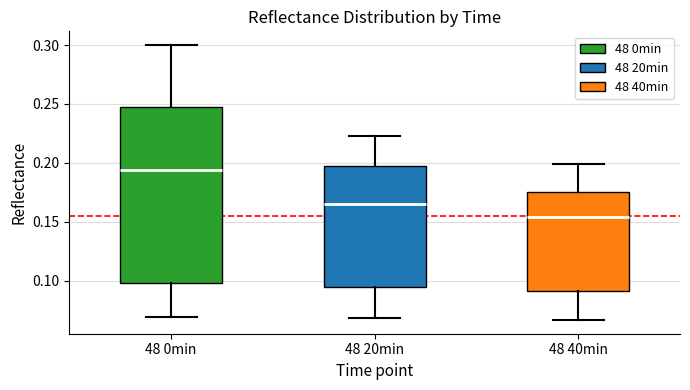

Where does the lower whisker of the box for 48 20min end on the y-axis? The values are not printed on the chart, so give them approximately, as read against the axis.

0.070